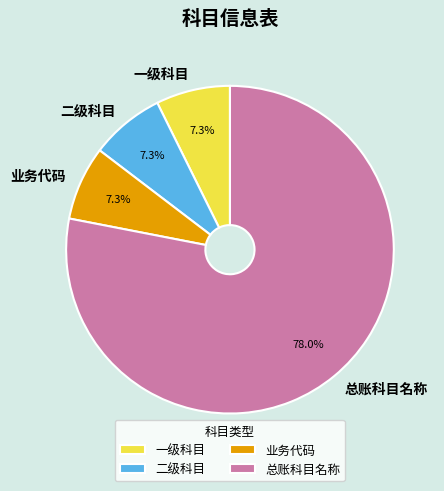

Count the number of slices in the pie.

4